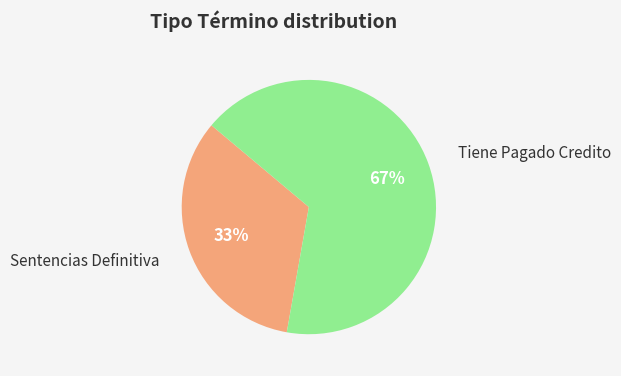

To the nearest percent, what is the average slice percentage?

50%